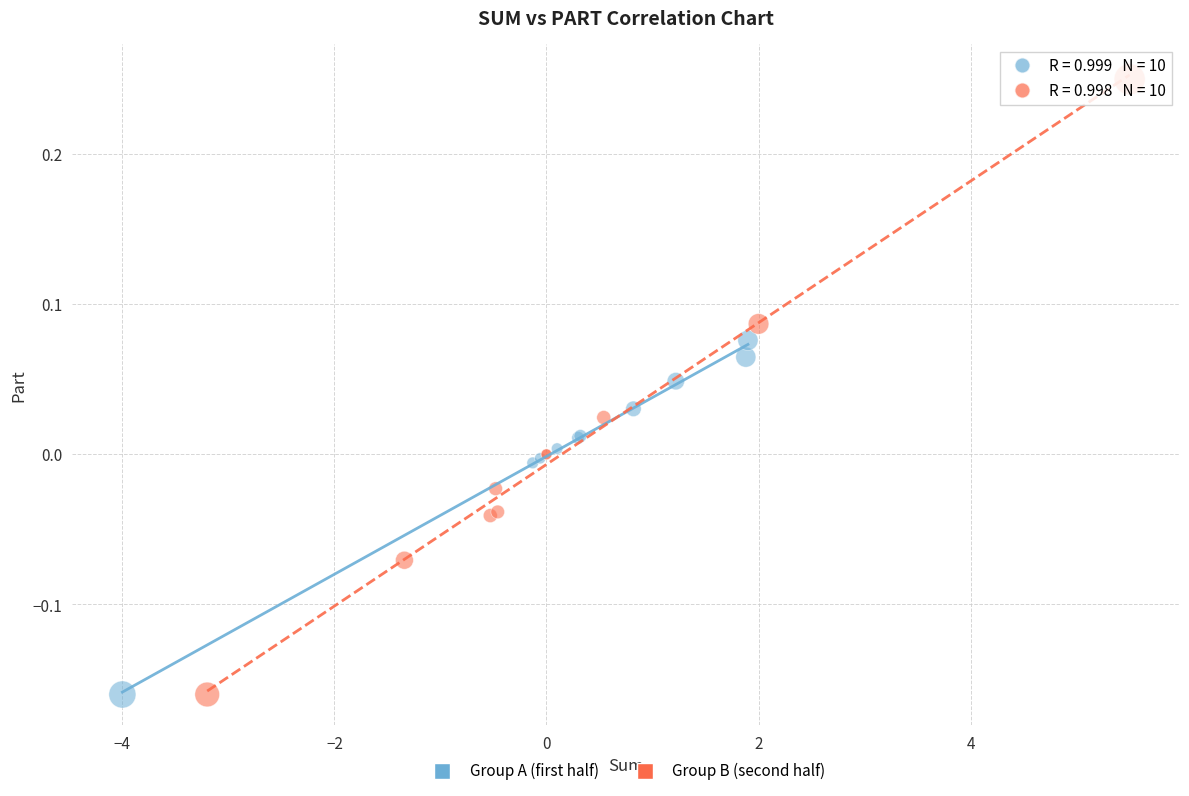

Which series reaches the maximum Y coordinate?

Group B (second half)